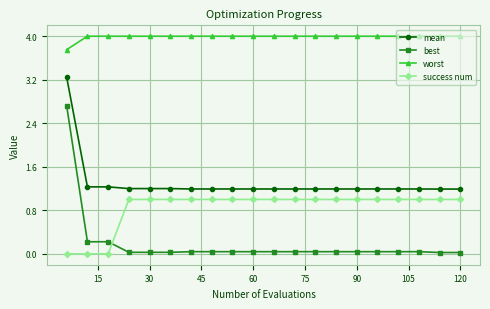

At how many categories does at least one series exceed 3?

20